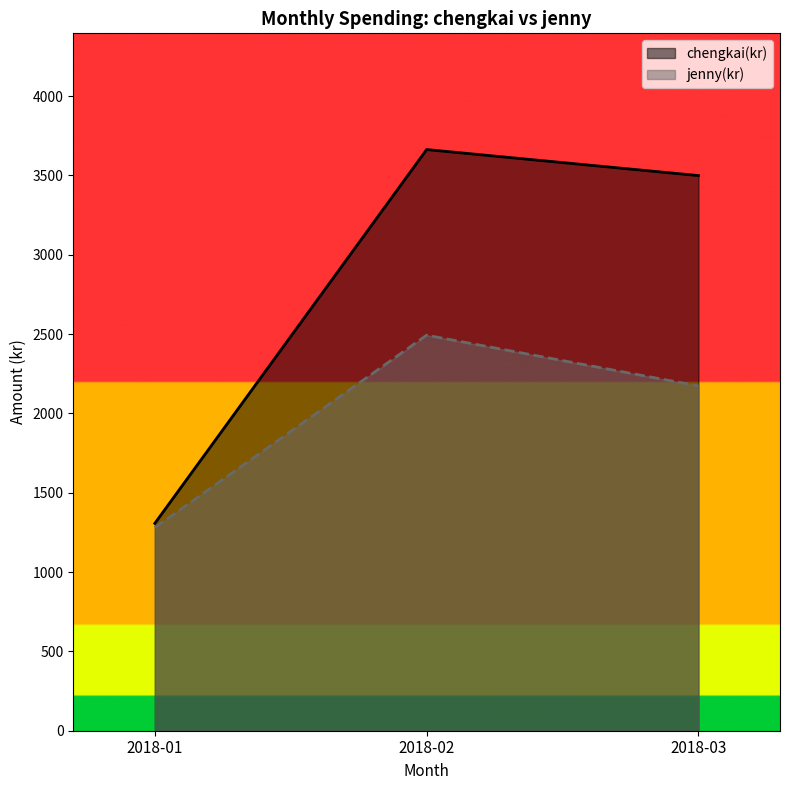

What is the minimum value shown in the chart?

1280